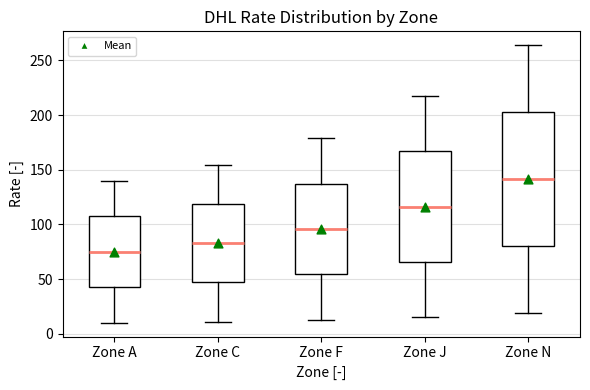

Reading left to right, read every box against the y-axis: the position of its median line, the range the box covers, and the ends of its whiskers. The values are not printed on the chart, so give them approximately, as read against the axis.

Zone A: median 75, box 45 to 110, whiskers 10 to 140
Zone C: median 85, box 45 to 120, whiskers 10 to 155
Zone F: median 95, box 55 to 135, whiskers 15 to 180
Zone J: median 115, box 65 to 165, whiskers 15 to 215
Zone N: median 140, box 80 to 205, whiskers 20 to 265